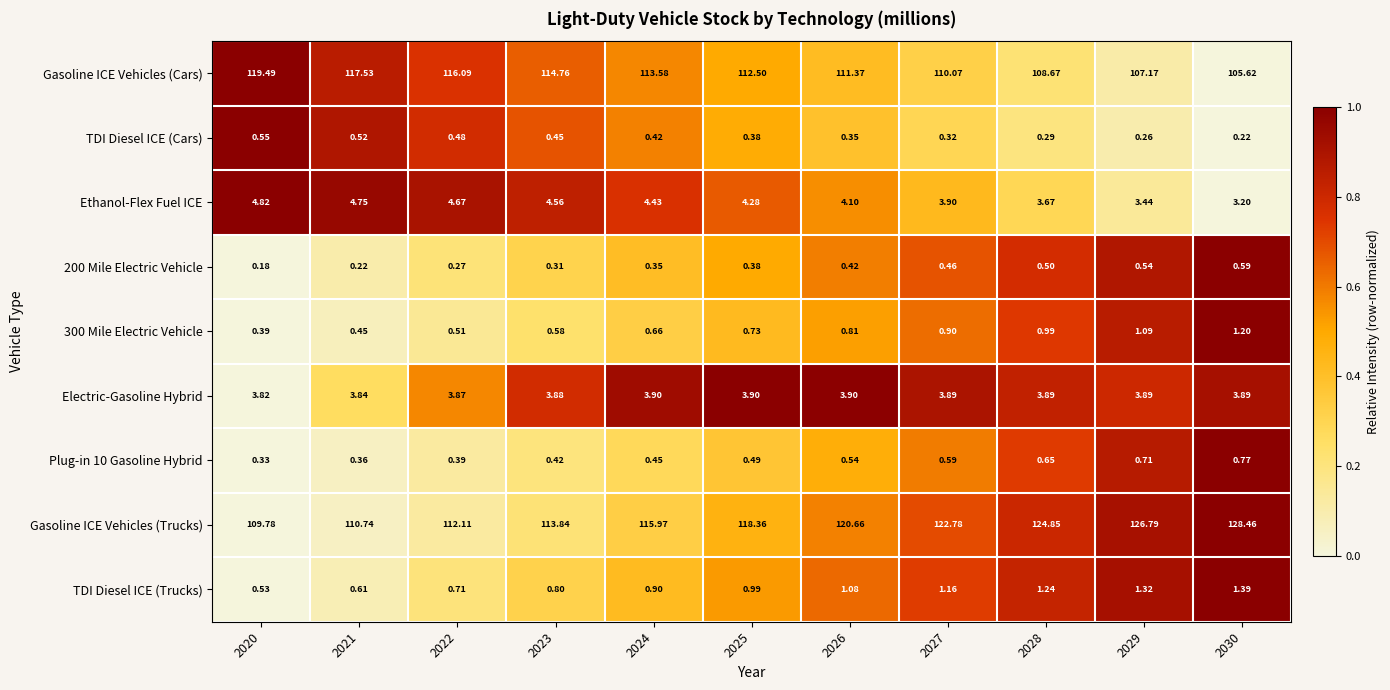

Which series has the widest spread of values?

Gasoline ICE Vehicles (Trucks)